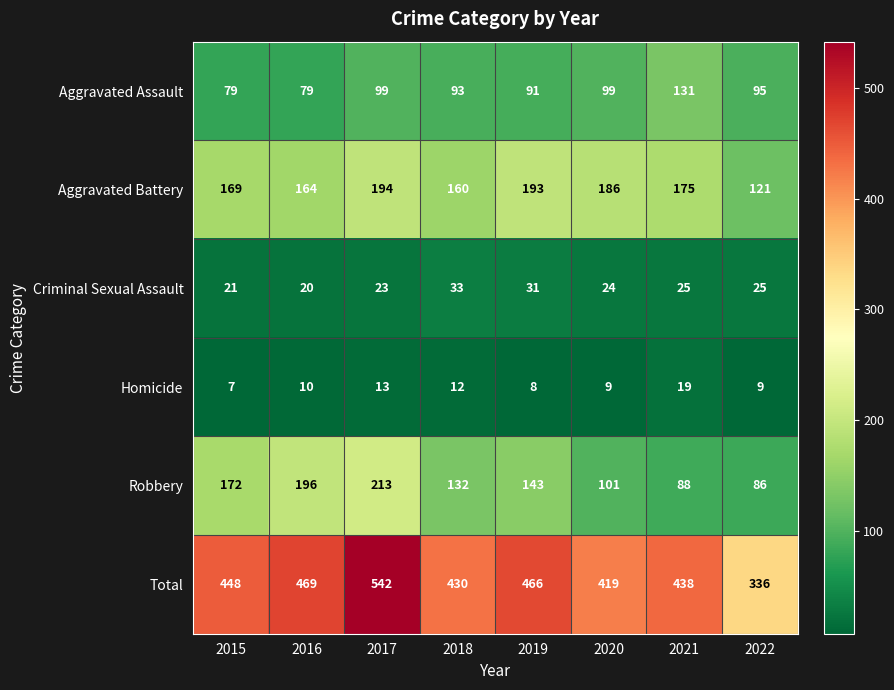

What is the difference between the highest and lowest values at 2020?

410